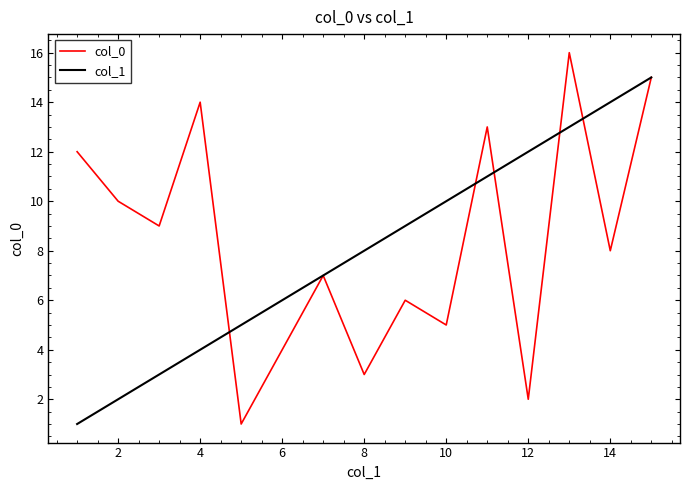

Which series has the largest range (max minus min)?

col_0